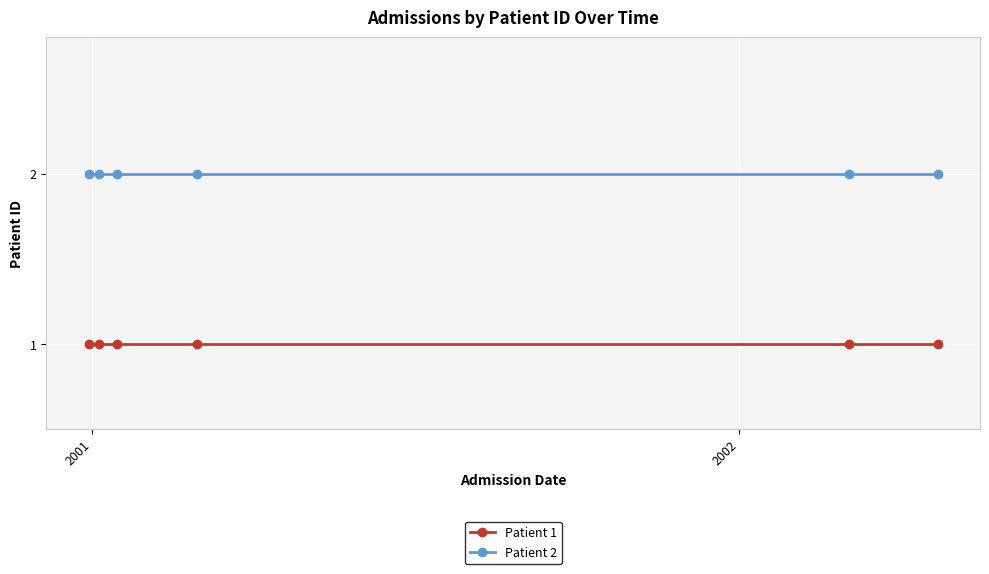

True or false: Patient 2 and Patient 1 intersect in this chart.

False